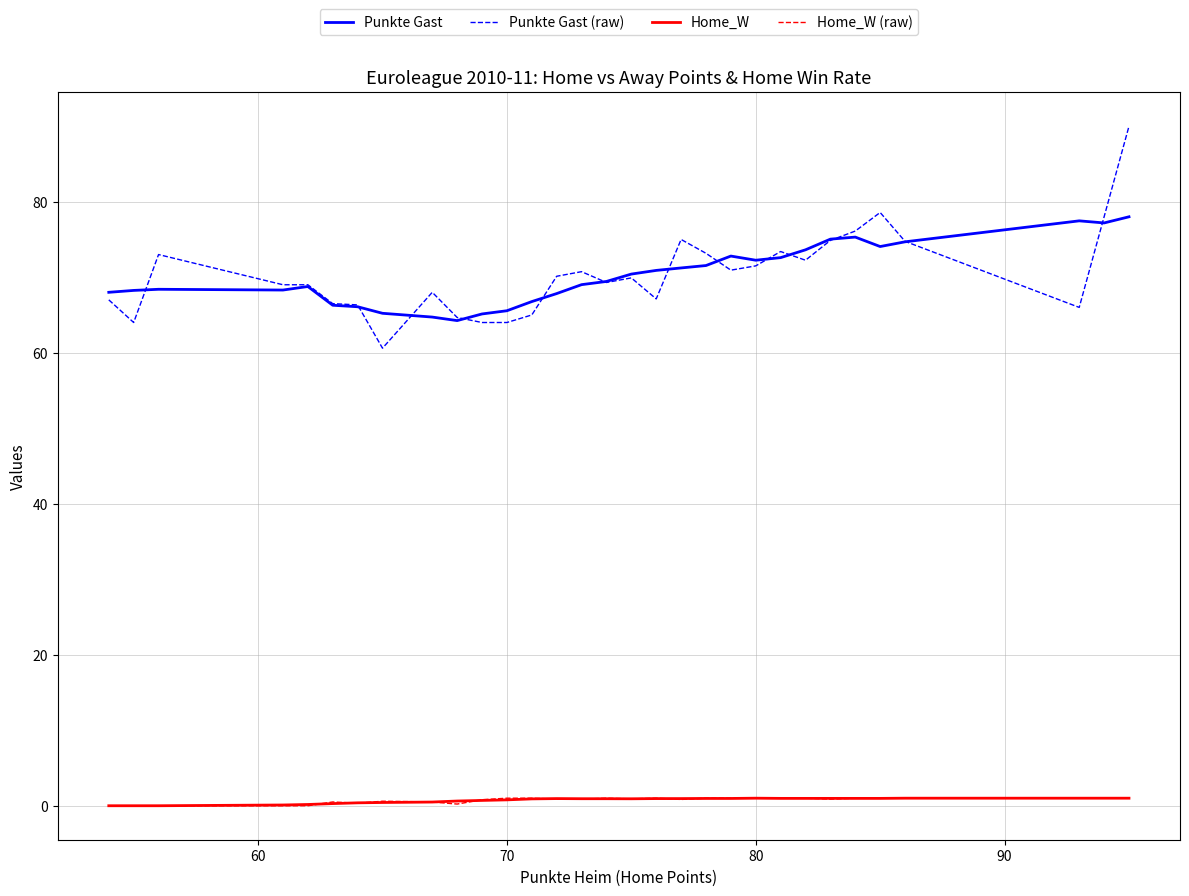

Which series has the largest range (max minus min)?

Punkte Gast (raw)